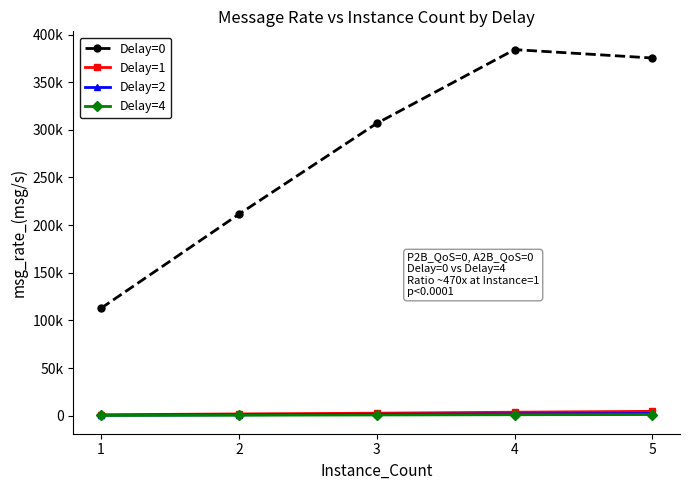

Is this an area chart (filled region under the line)?

No